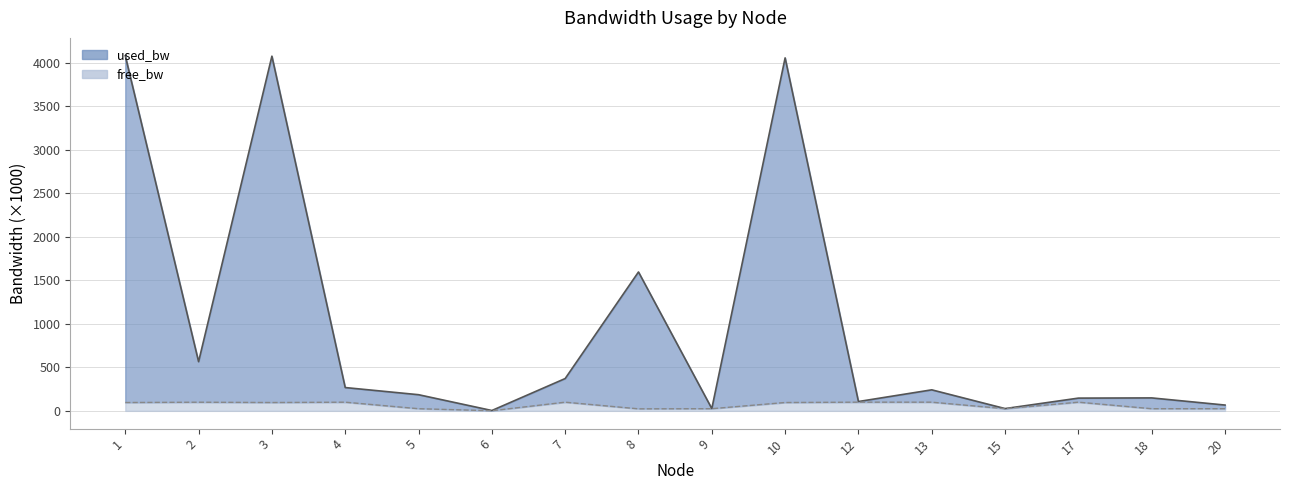

At which category is the sum across all series the highest?

1